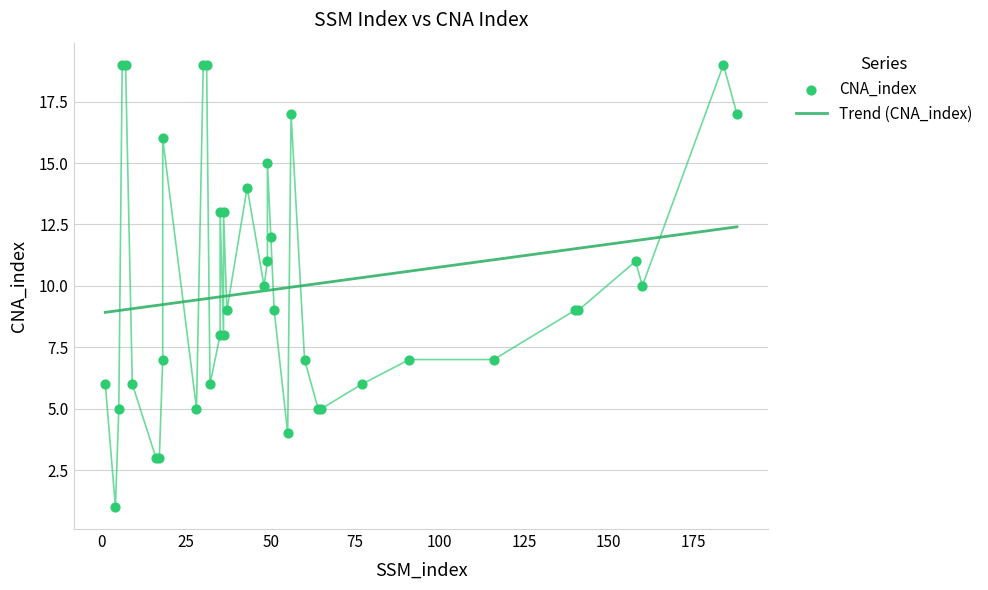

What is the change in value from 35 to 60?

-1